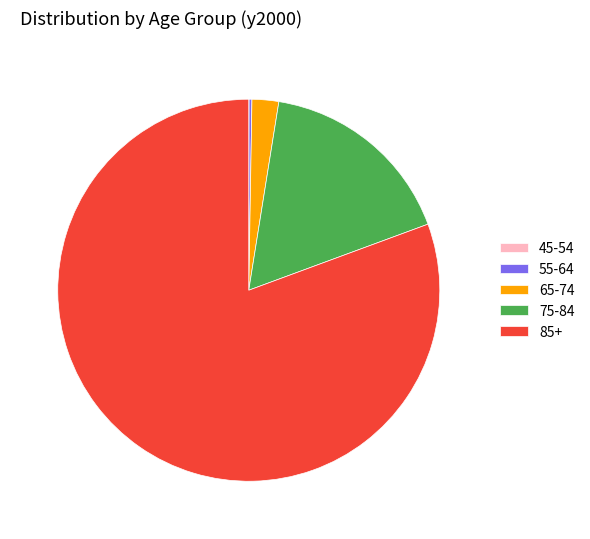

True or false: 85+ accounts for 66% of the total.

False